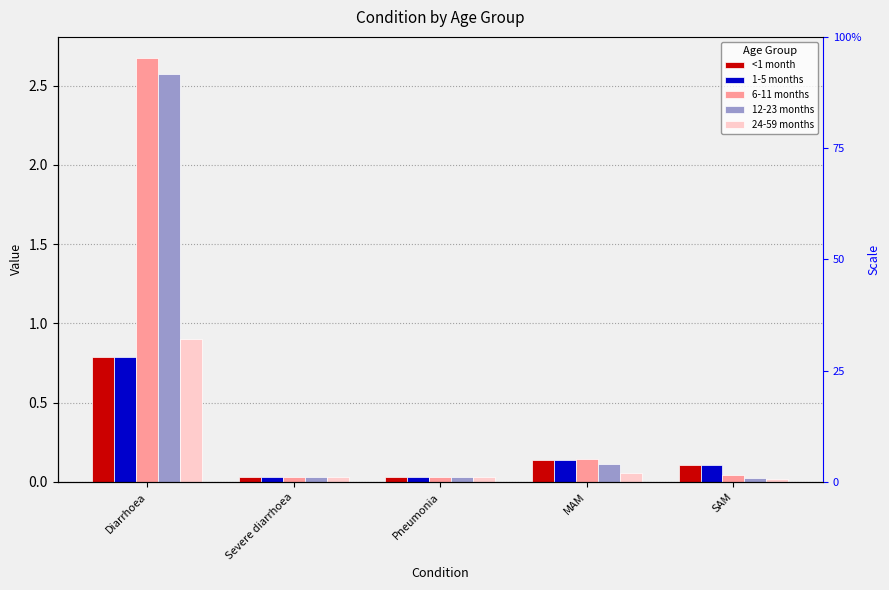

At which category is the sum across all series the highest?

Diarrhoea